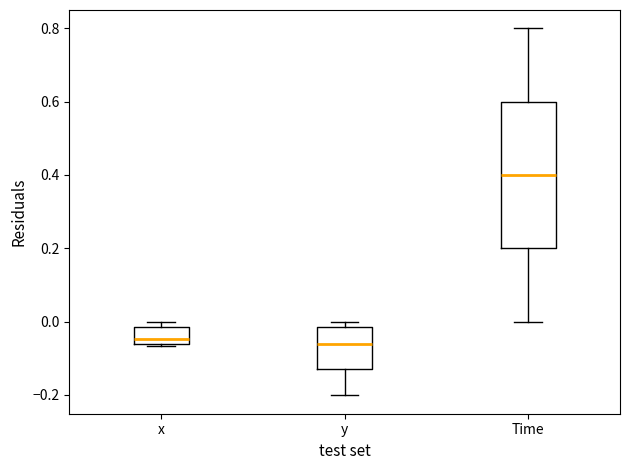

Comparing the boxes themselves (not the whiskers), which one is the tallest?

Time